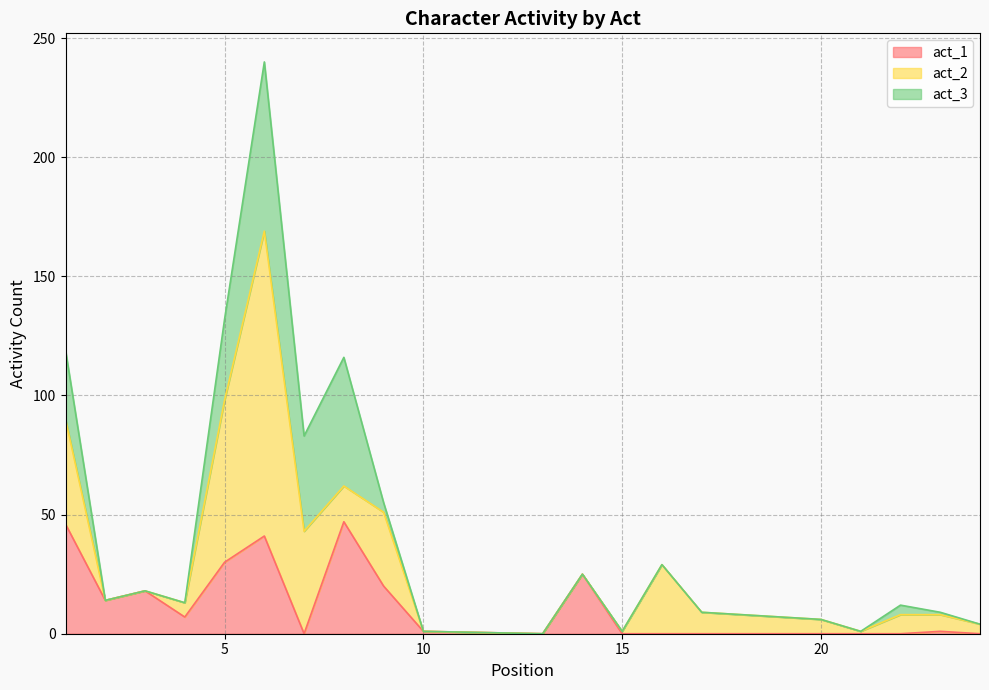

What value does the act_1 series have at 5, to the nearest 10?

30